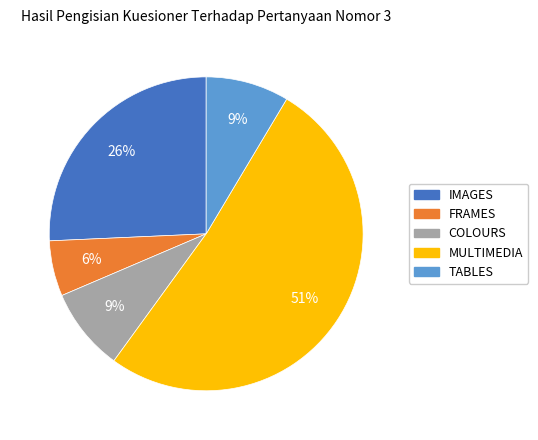

Combined, do COLOURS and MULTIMEDIA account for over 50%?

Yes